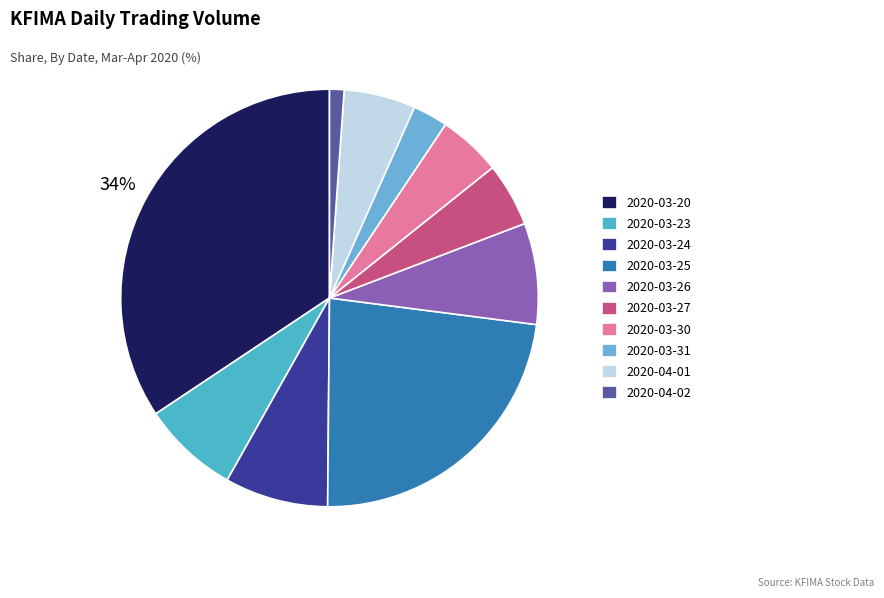

How many slices are in this pie chart?

10